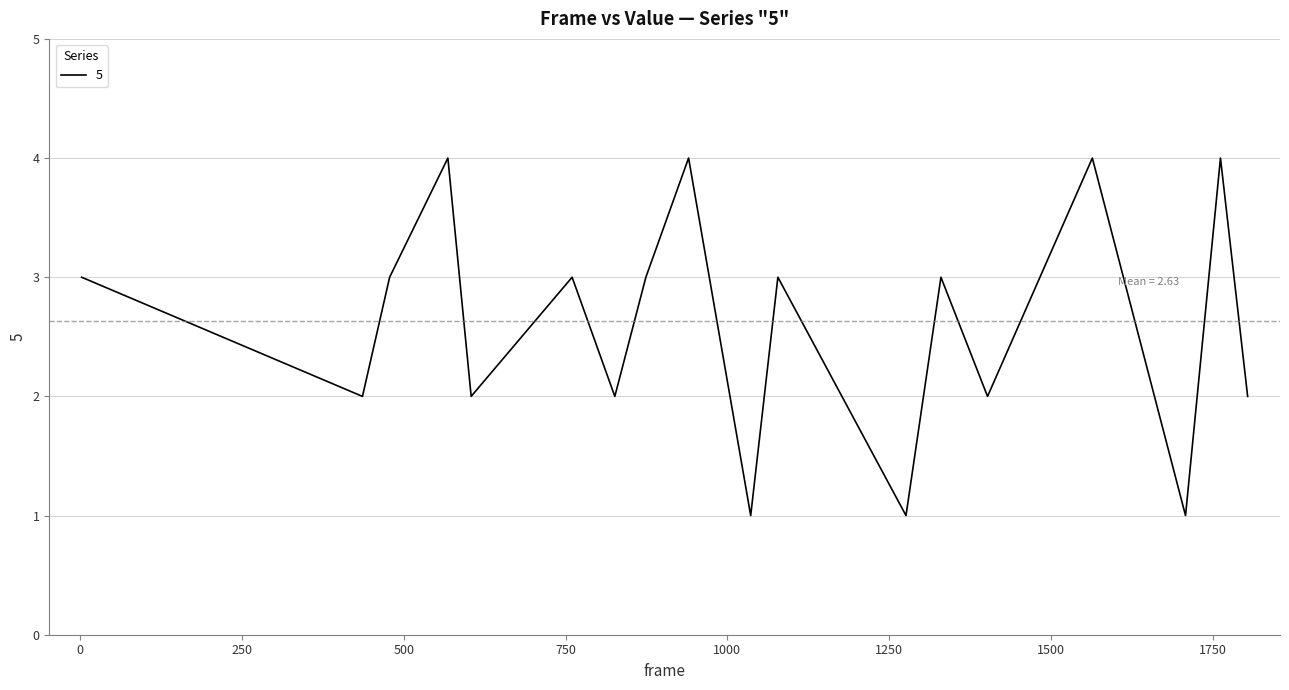

What is the maximum value shown in the chart?

4